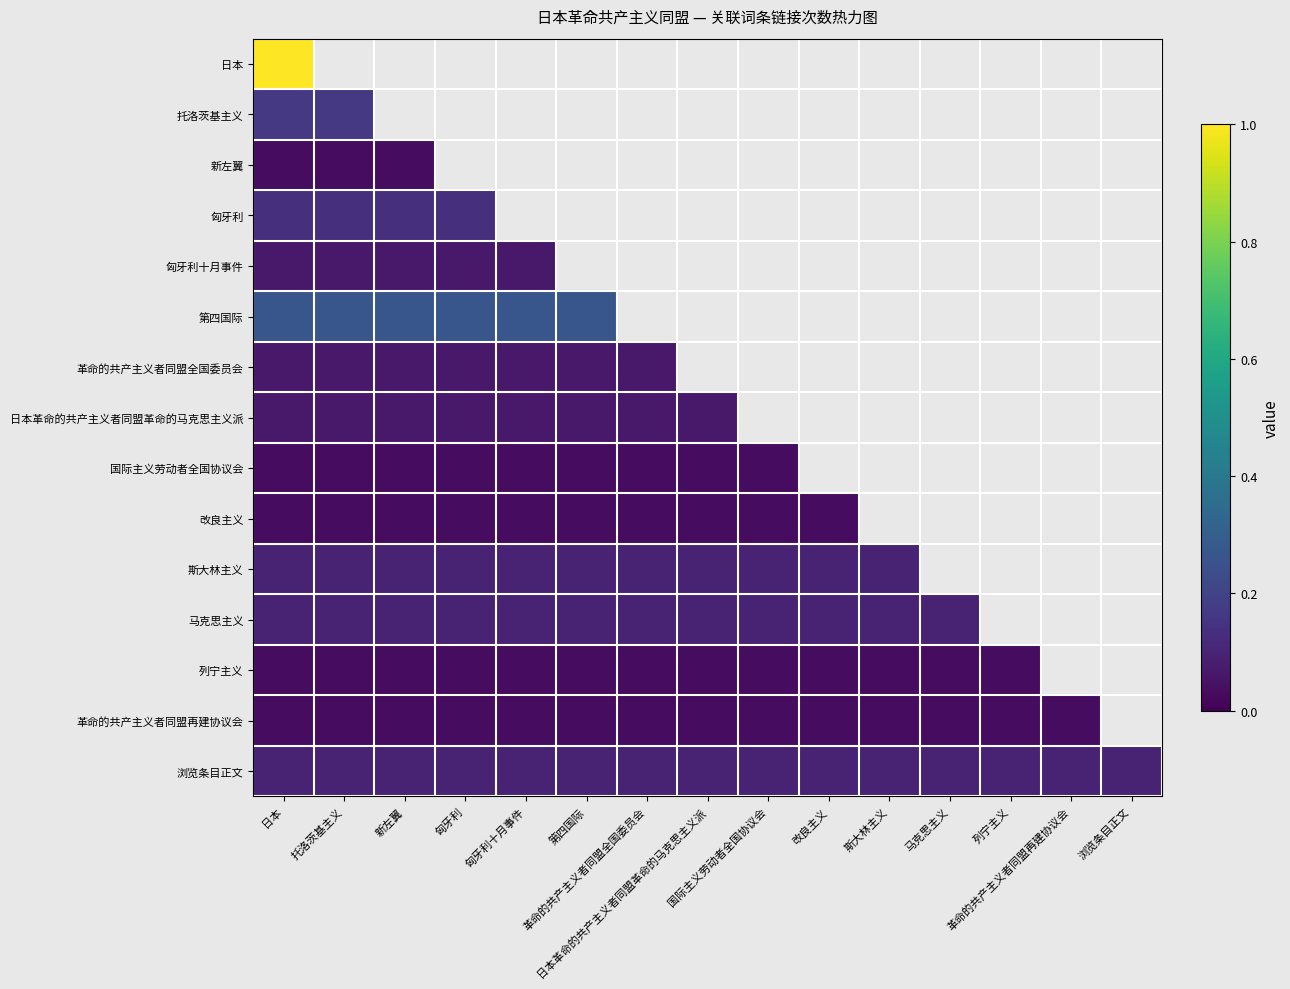

Which has a higher value, 国际主义劳动者全国协议会 or 革命的共产主义者同盟再建协议会?

革命的共产主义者同盟再建协议会